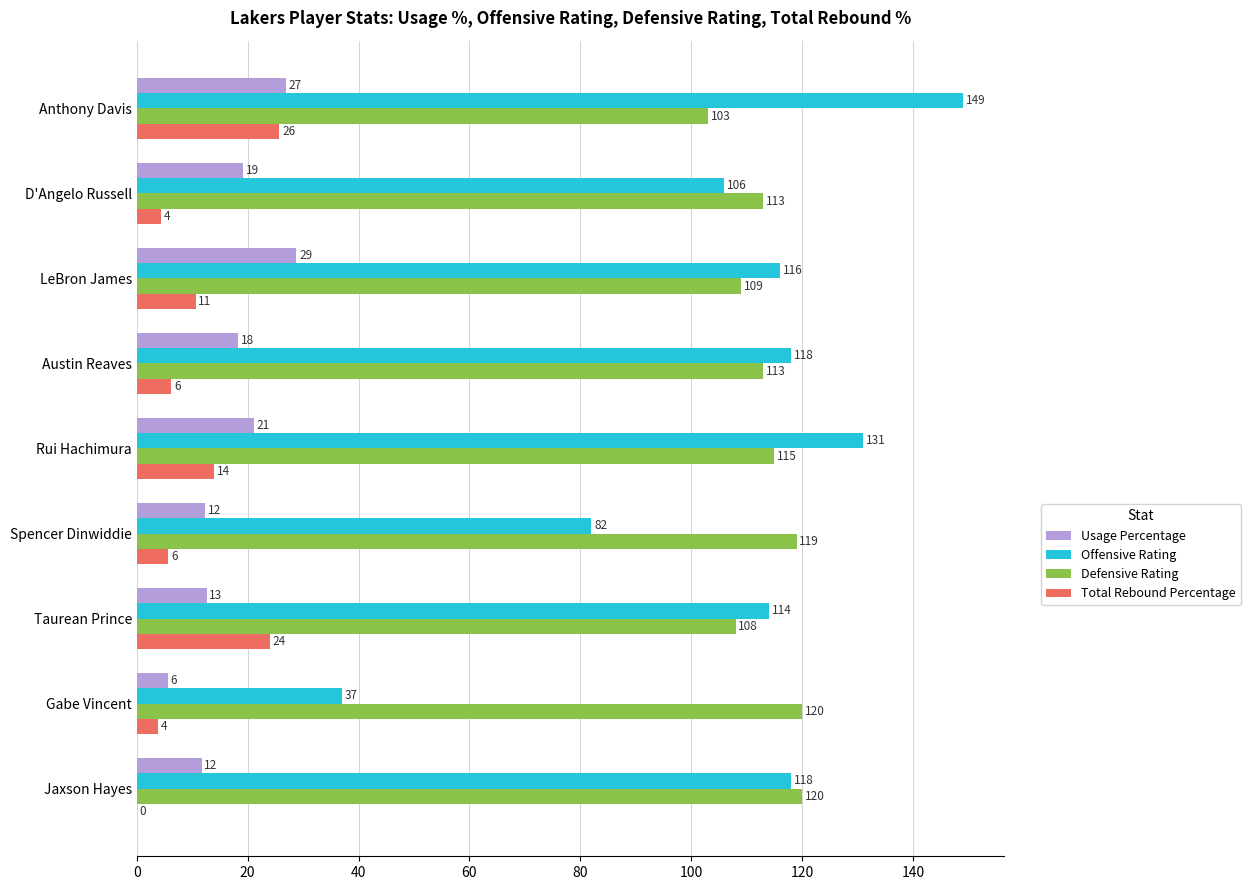

What is the sum of all Offensive Rating values?

971.0